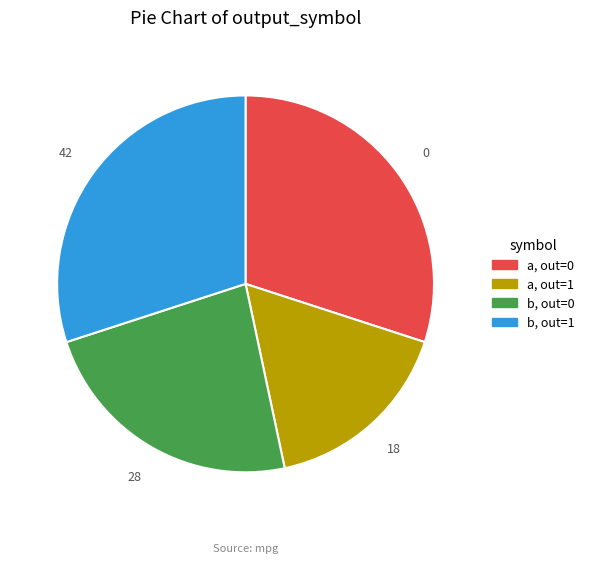

Is the sum of a, out=1 and a, out=0 greater than half?

No